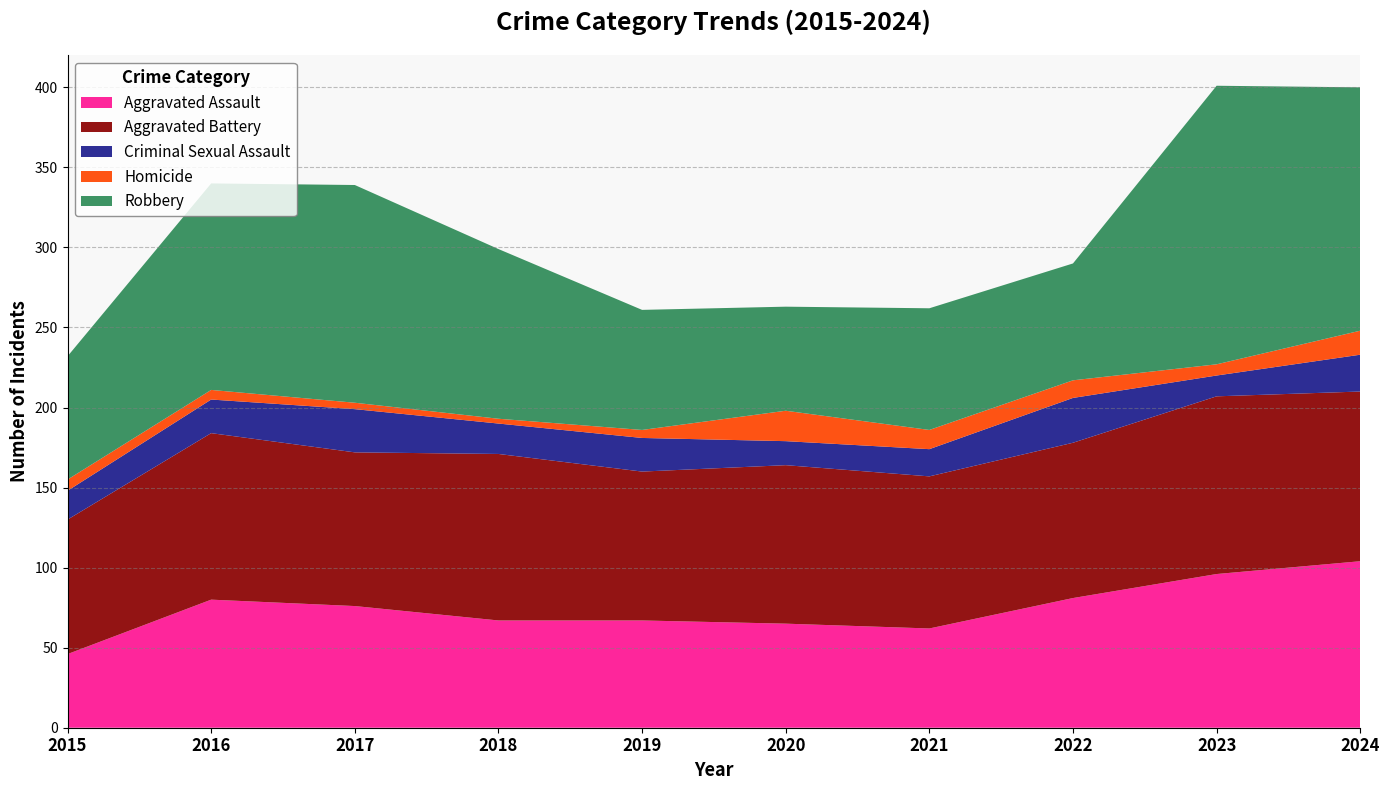

Reading left to right, transcribe all the data shown in this chart.

Aggravated Assault: 46	80	76	67	67	65	62	81	96	104
Aggravated Battery: 84	104	96	104	93	99	95	97	111	106
Criminal Sexual Assault: 18	21	27	19	21	15	17	28	13	23
Homicide: 7	6	4	3	5	19	12	11	7	15
Robbery: 77	129	136	106	75	65	76	73	174	152